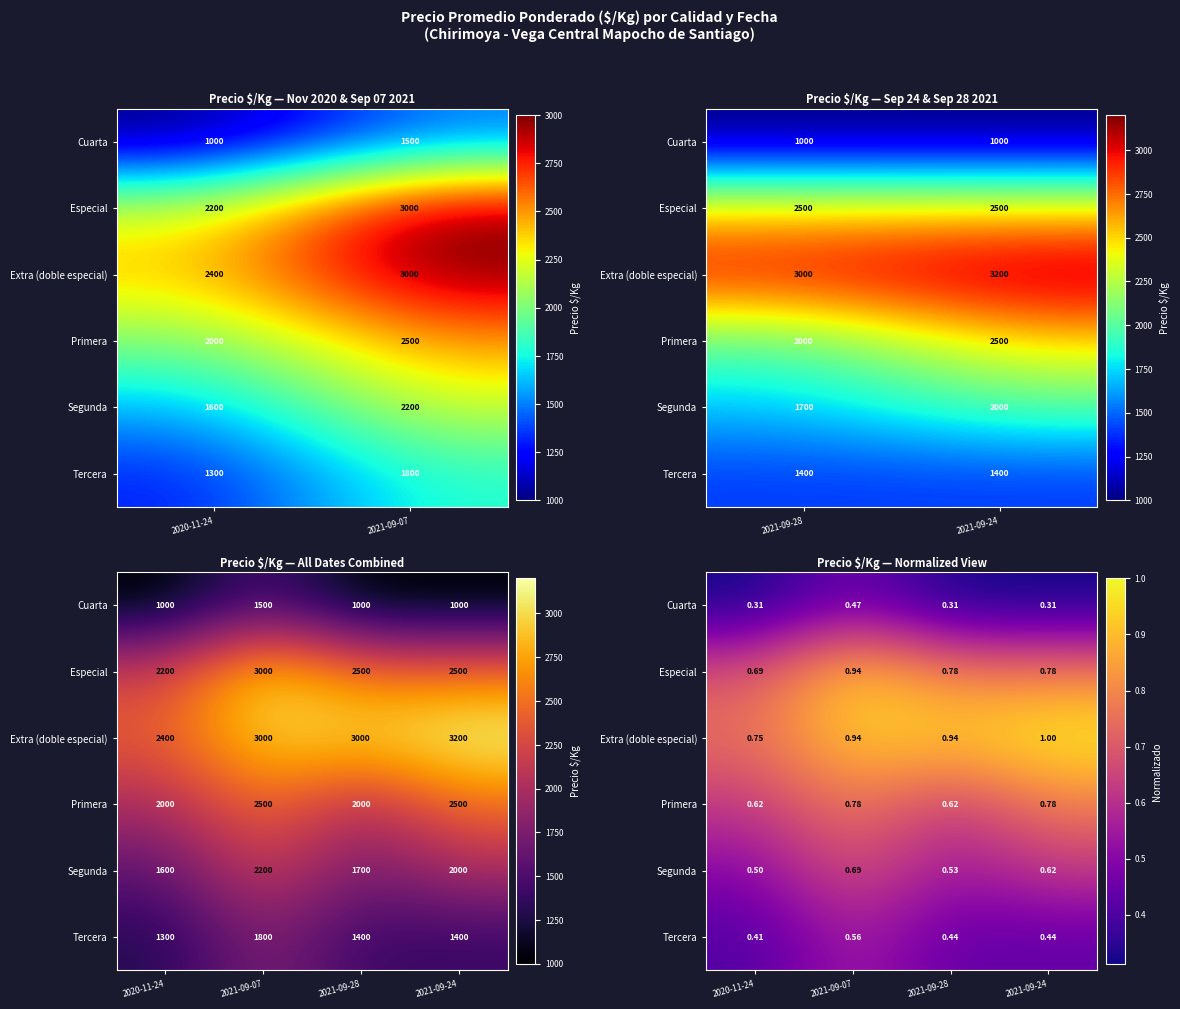

The value of Cuarta at 2021-09-07 is 0.8. True or false?

False